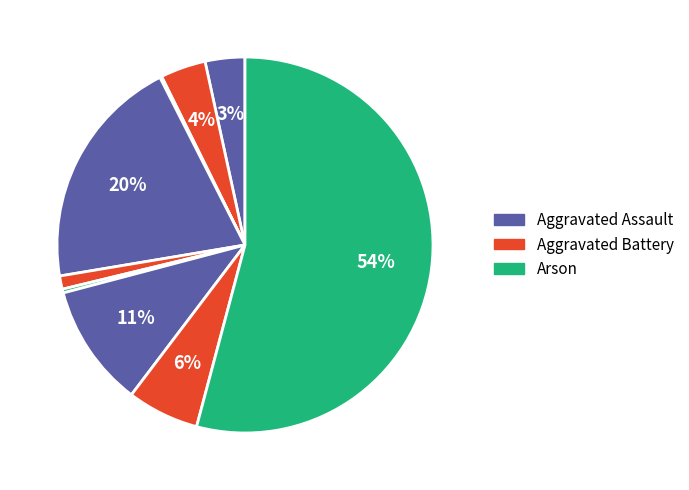

To the nearest percent, what is the difference between the largest and smallest slice percentages?

54%